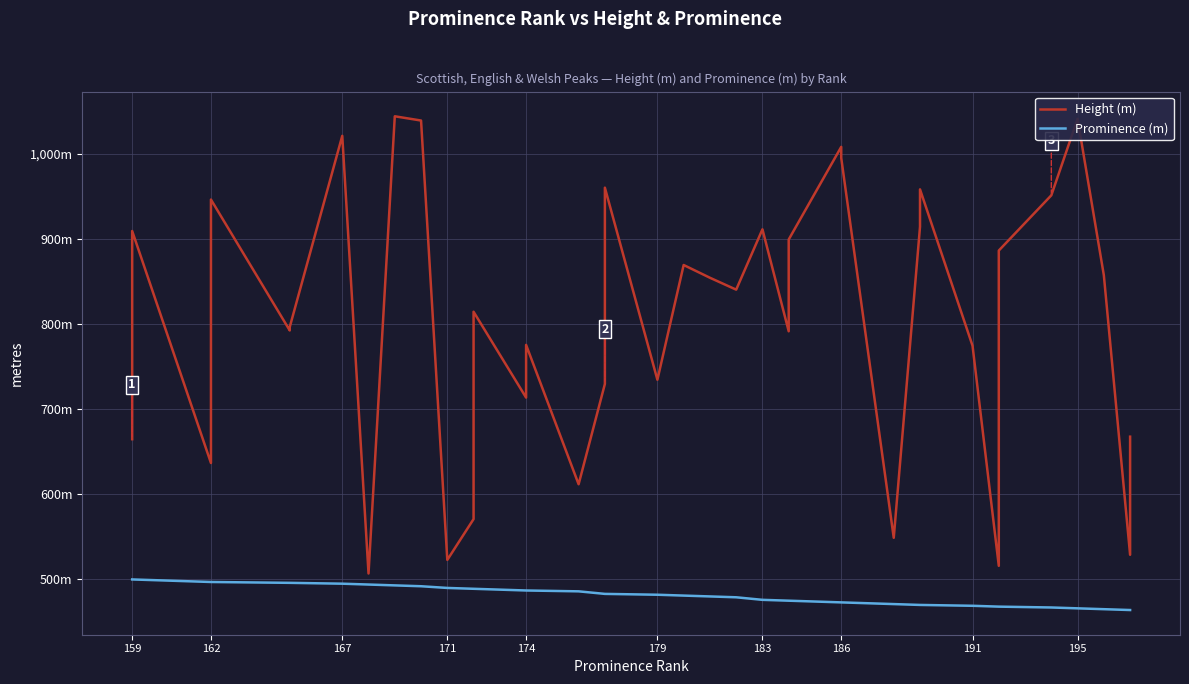

What is the label of the 33rd point from the left?

191